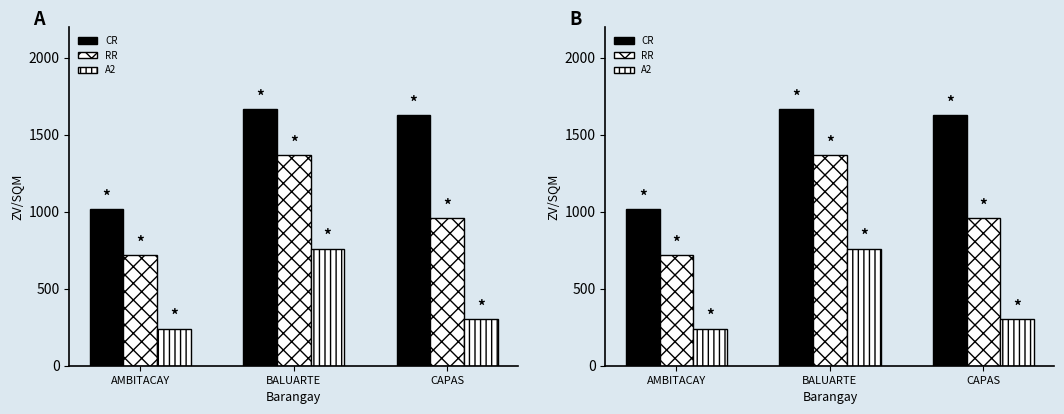

Which category has the lowest value across all series?

AMBITACAY